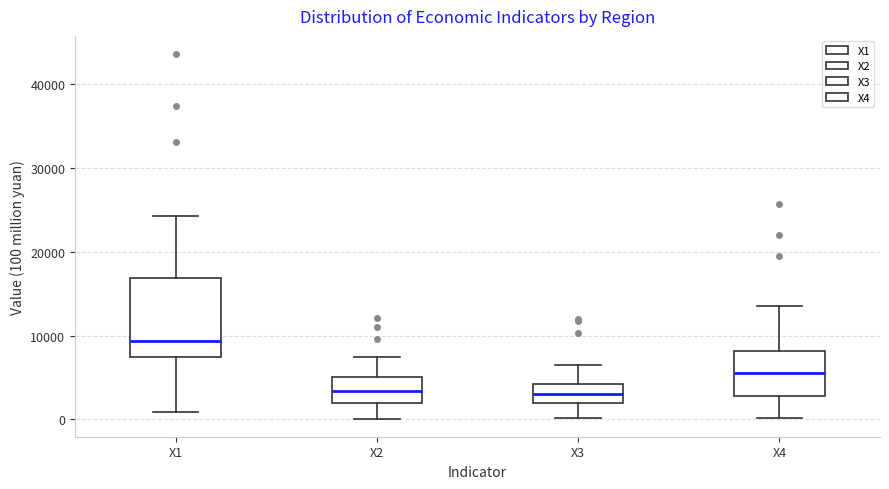

Reading left to right, transcribe this box plot: for each box, give where its median line is, the range the box spans, and where its two whiskers end, as read against the y-axis. The values are not printed on the chart, so give them approximately, as read against the axis.

X1: median 9000, box 7000 to 17000, whiskers 1000 to 24000
X2: median 3000, box 2000 to 5000, whiskers 0 to 7000
X3: median 3000, box 2000 to 4000, whiskers 0 to 6000
X4: median 6000, box 3000 to 8000, whiskers 0 to 14000